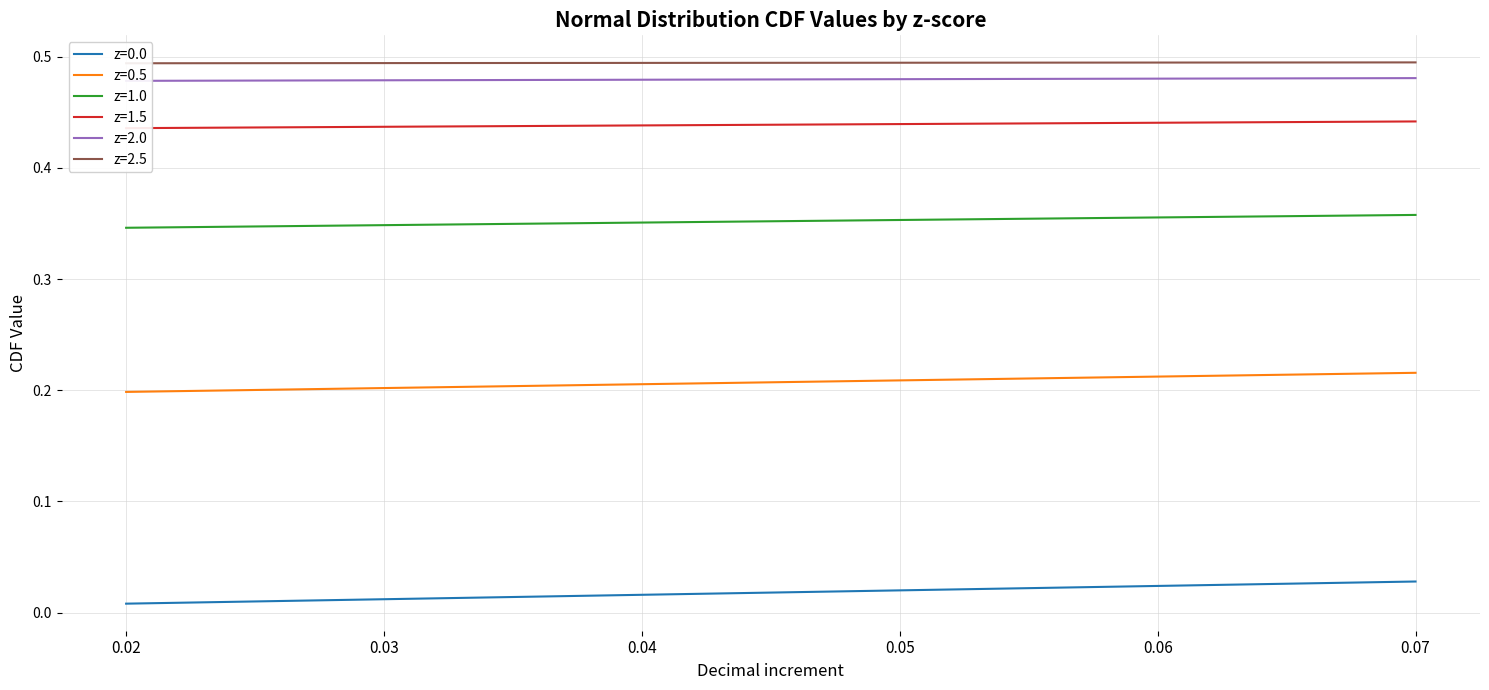

Reading left to right, list all the values displayed in this chart.

z=0.0: 0.02=0.0	0.03=0.0	0.04=0.0	0.05=0.0	0.06=0.0	0.07=0.0
z=0.5: 0.02=0.2	0.03=0.2	0.04=0.2	0.05=0.2	0.06=0.2	0.07=0.2
z=1.0: 0.02=0.3	0.03=0.3	0.04=0.4	0.05=0.4	0.06=0.4	0.07=0.4
z=1.5: 0.02=0.4	0.03=0.4	0.04=0.4	0.05=0.4	0.06=0.4	0.07=0.4
z=2.0: 0.02=0.5	0.03=0.5	0.04=0.5	0.05=0.5	0.06=0.5	0.07=0.5
z=2.5: 0.02=0.5	0.03=0.5	0.04=0.5	0.05=0.5	0.06=0.5	0.07=0.5